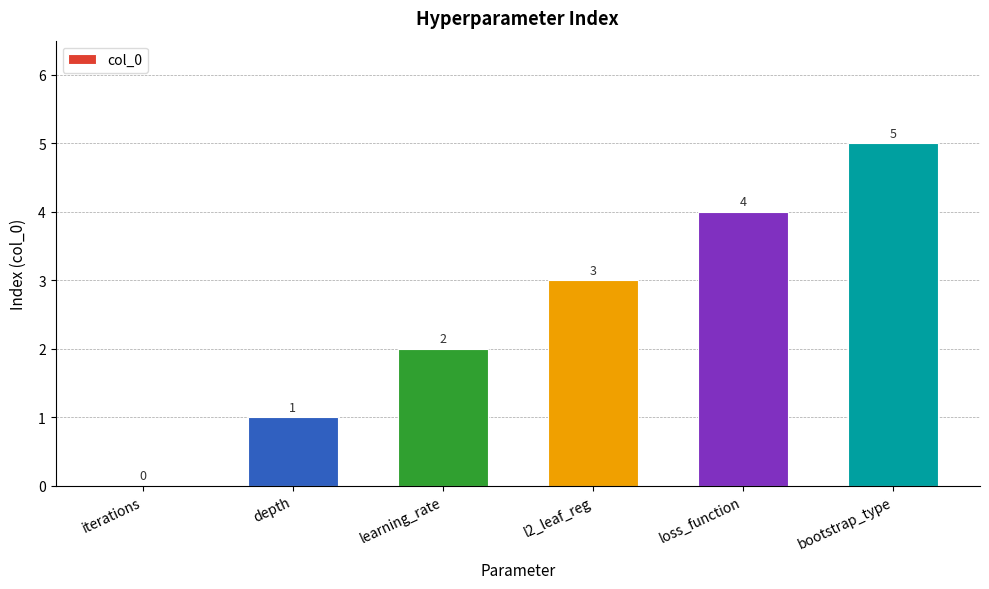

The value at l2_leaf_reg is 5. True or false?

False